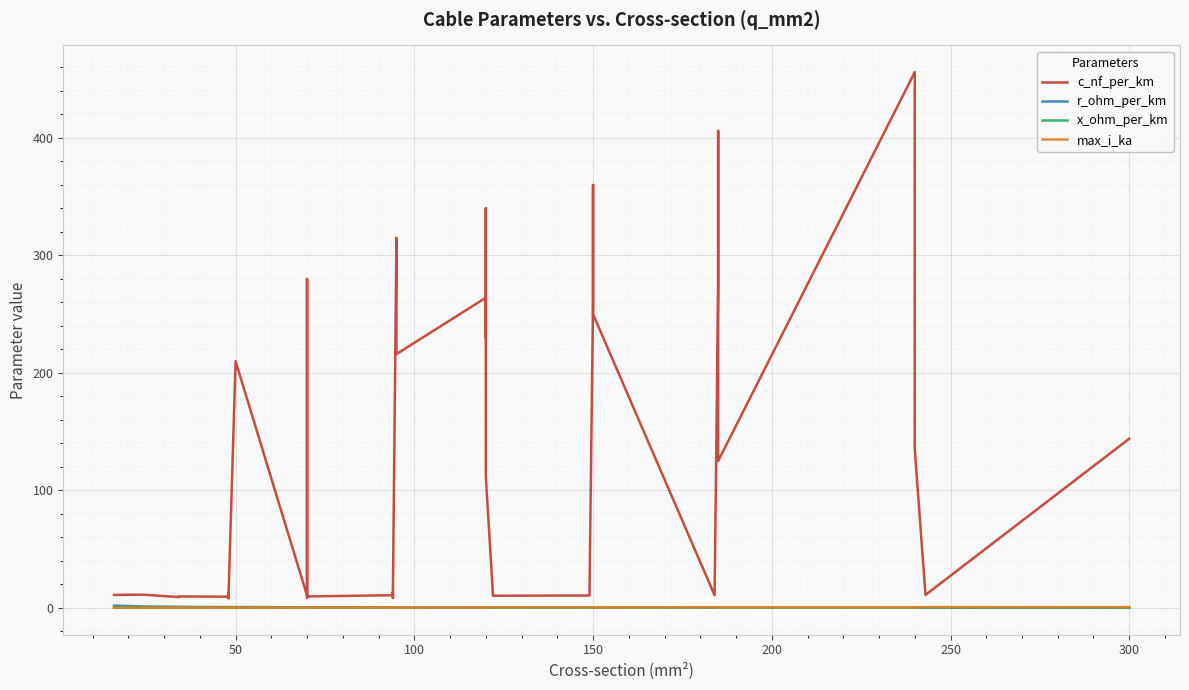

True or false: c_nf_per_km has a value of 504.1 at 18.

False